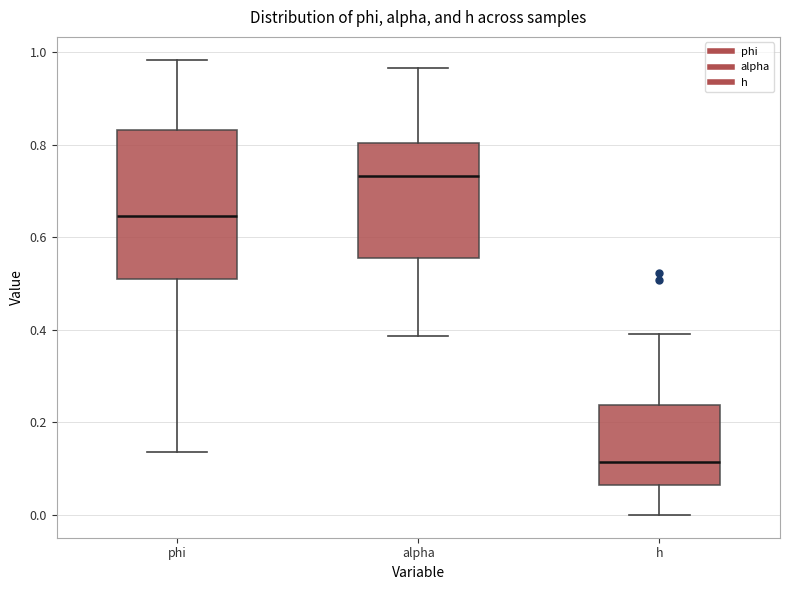

Which box's median line is the highest?

alpha